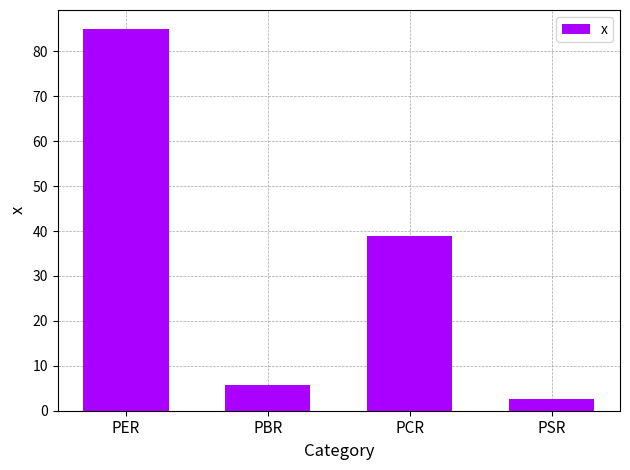

Rank the categories by value from highest to lowest.

PER, PCR, PBR, PSR